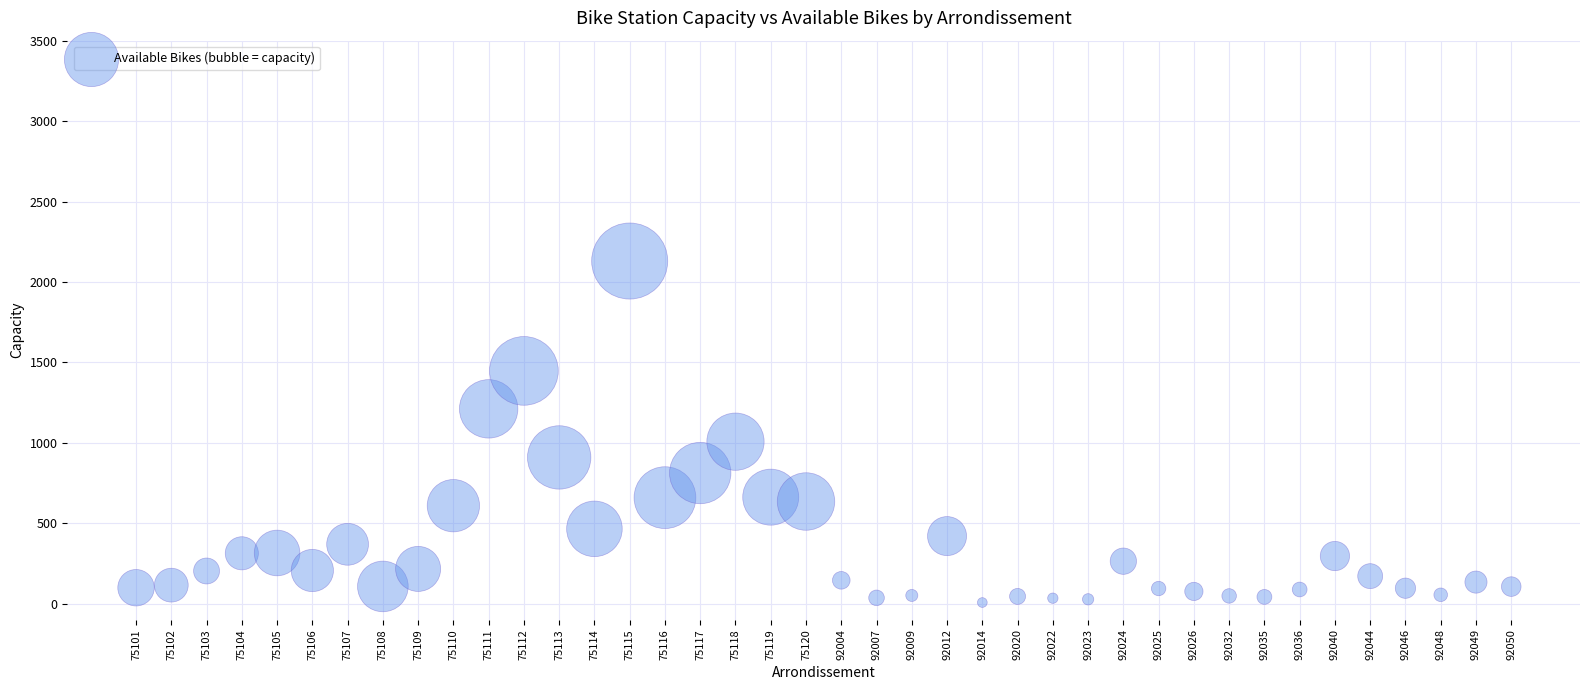

What Y value in the scatter plot is closest to 1068?

1007